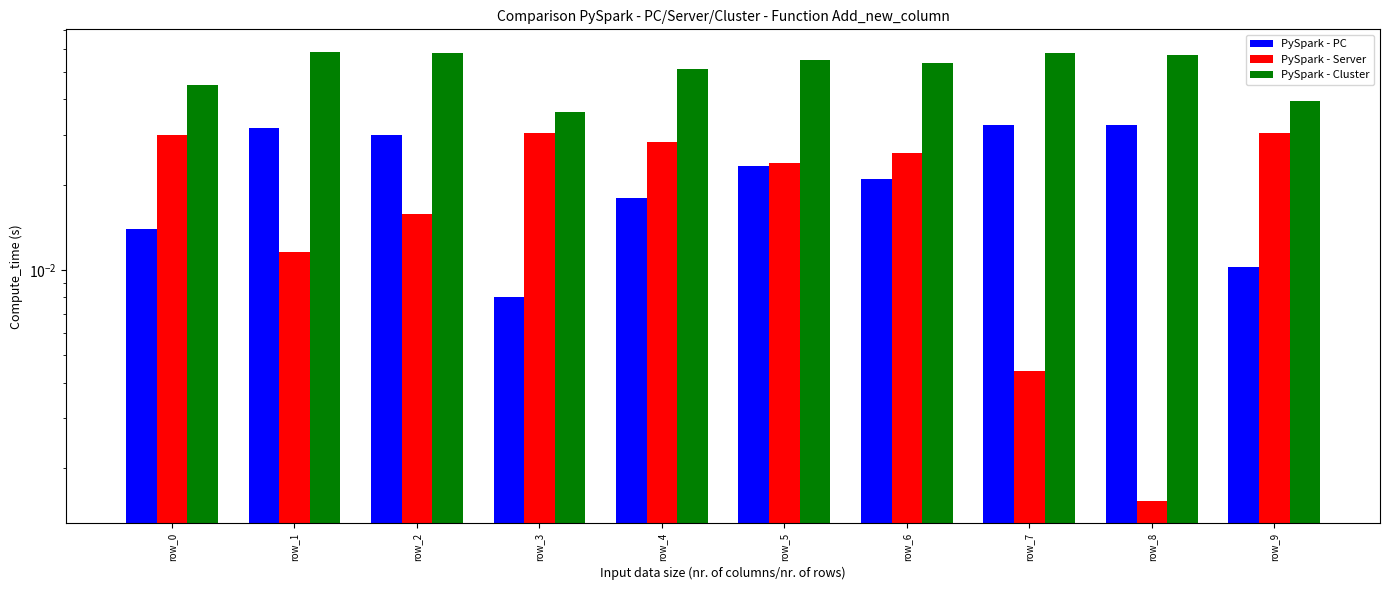

Reading left to right, what are all the values shown in this chart?

PySpark - PC: 0.0	0.0	0.0	0.0	0.0	0.0	0.0	0.0	0.0	0.0
PySpark - Server: 0.0	0.0	0.0	0.0	0.0	0.0	0.0	0.0	0.0	0.0
PySpark - Cluster: 0.0	0.1	0.1	0.0	0.1	0.1	0.1	0.1	0.1	0.0